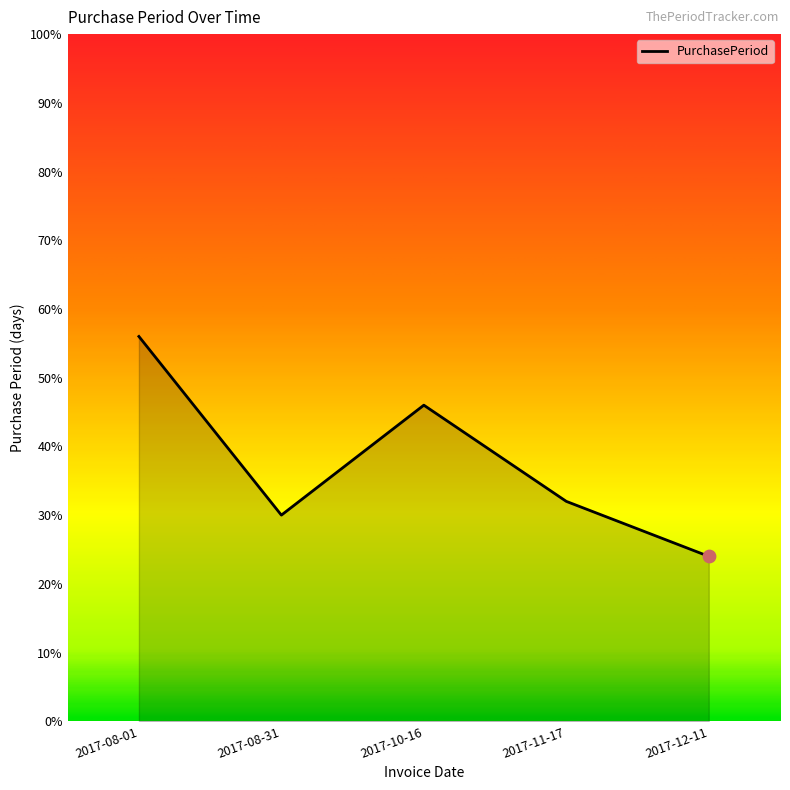

Which has a higher value, 2017-12-11 or 2017-08-31?

2017-08-31